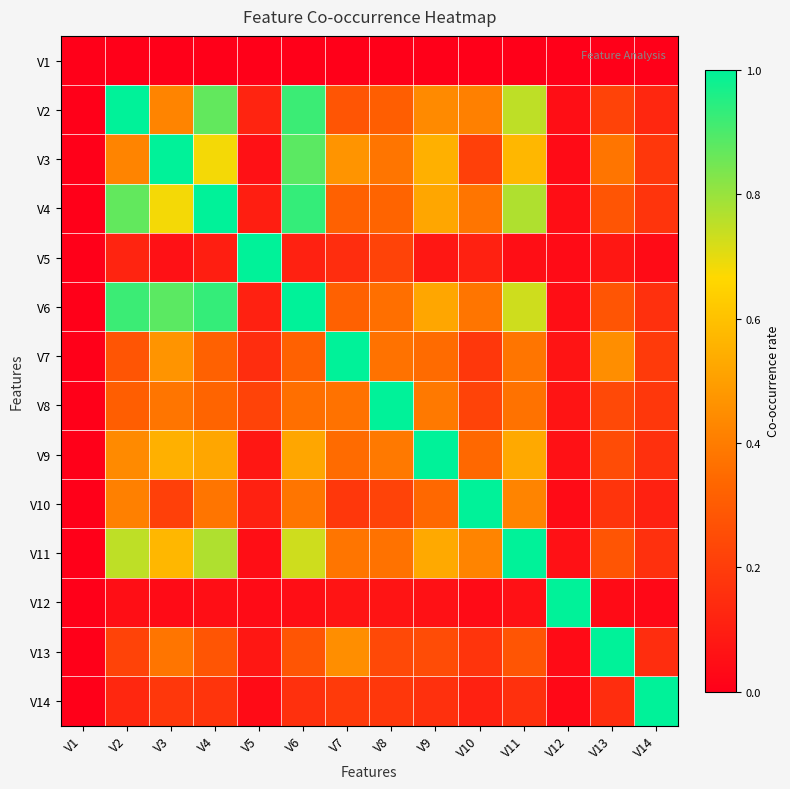

What is the difference between the highest and lowest values at V9?

1.0